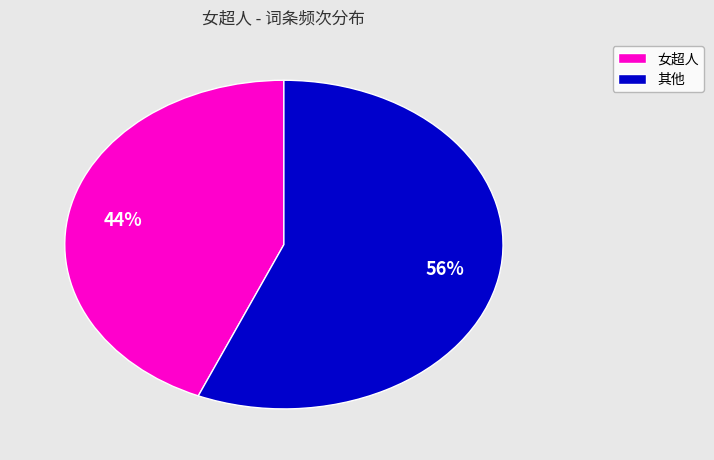

Does any single category account for the majority?

Yes